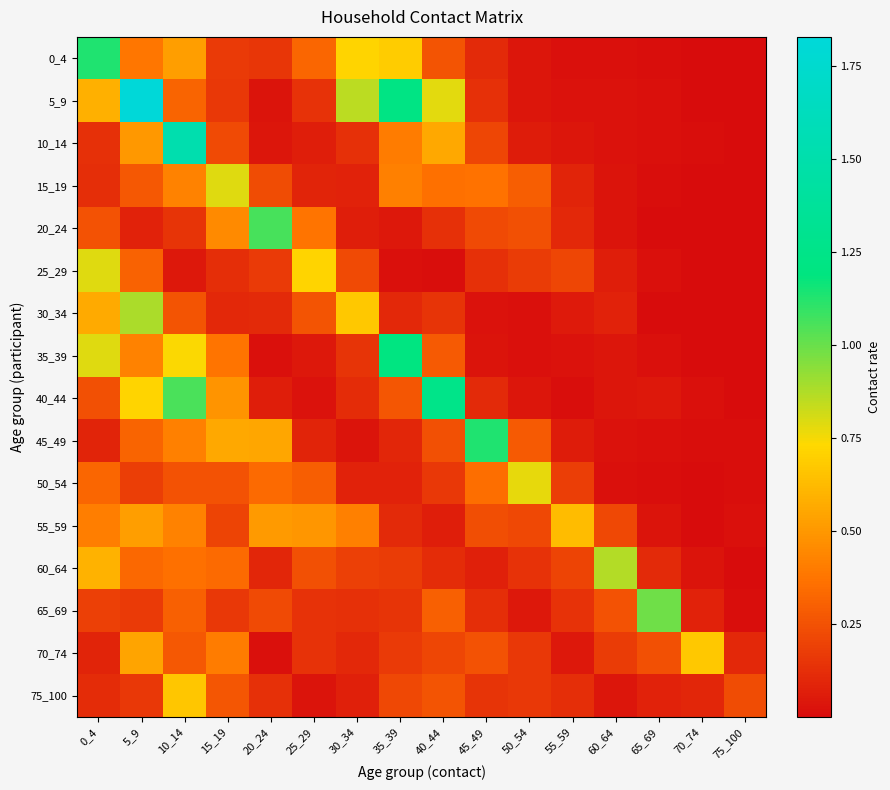

Reading left to right, list all the values displayed in this chart.

0_4: 0_4=1.1	5_9=0.4	10_14=0.5	15_19=0.2	20_24=0.2	25_29=0.3	30_34=0.7	35_39=0.7	40_44=0.3	45_49=0.1	50_54=0.0	55_59=0.0	60_64=0.0	65_69=0.0	70_74=0.0	75_100=0.0
5_9: 0_4=0.6	5_9=1.8	10_14=0.3	15_19=0.2	20_24=0.0	25_29=0.1	30_34=0.9	35_39=1.2	40_44=0.8	45_49=0.1	50_54=0.0	55_59=0.0	60_64=0.0	65_69=0.0	70_74=0.0	75_100=0.0
10_14: 0_4=0.1	5_9=0.5	10_14=1.5	15_19=0.2	20_24=0.0	25_29=0.1	30_34=0.1	35_39=0.4	40_44=0.6	45_49=0.2	50_54=0.1	55_59=0.0	60_64=0.0	65_69=0.0	70_74=0.0	75_100=0.0
15_19: 0_4=0.1	5_9=0.3	10_14=0.4	15_19=0.8	20_24=0.2	25_29=0.1	30_34=0.1	35_39=0.4	40_44=0.4	45_49=0.4	50_54=0.3	55_59=0.1	60_64=0.0	65_69=0.0	70_74=0.0	75_100=0.0
20_24: 0_4=0.3	5_9=0.1	10_14=0.1	15_19=0.5	20_24=1.1	25_29=0.4	30_34=0.1	35_39=0.0	40_44=0.1	45_49=0.2	50_54=0.2	55_59=0.1	60_64=0.0	65_69=0.0	70_74=0.0	75_100=0.0
25_29: 0_4=0.8	5_9=0.3	10_14=0.0	15_19=0.1	20_24=0.2	25_29=0.7	30_34=0.2	35_39=0.0	40_44=0.0	45_49=0.1	50_54=0.2	55_59=0.2	60_64=0.1	65_69=0.0	70_74=0.0	75_100=0.0
30_34: 0_4=0.6	5_9=0.9	10_14=0.3	15_19=0.1	20_24=0.1	25_29=0.3	30_34=0.7	35_39=0.1	40_44=0.1	45_49=0.0	50_54=0.0	55_59=0.1	60_64=0.1	65_69=0.0	70_74=0.0	75_100=0.0
35_39: 0_4=0.8	5_9=0.4	10_14=0.7	15_19=0.4	20_24=0.0	25_29=0.0	30_34=0.1	35_39=1.2	40_44=0.3	45_49=0.0	50_54=0.0	55_59=0.0	60_64=0.0	65_69=0.0	70_74=0.0	75_100=0.0
40_44: 0_4=0.2	5_9=0.7	10_14=1.1	15_19=0.5	20_24=0.1	25_29=0.0	30_34=0.1	35_39=0.3	40_44=1.3	45_49=0.1	50_54=0.0	55_59=0.0	60_64=0.0	65_69=0.0	70_74=0.0	75_100=0.0
45_49: 0_4=0.1	5_9=0.3	10_14=0.4	15_19=0.6	20_24=0.6	25_29=0.1	30_34=0.0	35_39=0.1	40_44=0.2	45_49=1.1	50_54=0.3	55_59=0.1	60_64=0.0	65_69=0.0	70_74=0.0	75_100=0.0
50_54: 0_4=0.3	5_9=0.2	10_14=0.3	15_19=0.3	20_24=0.3	25_29=0.3	30_34=0.1	35_39=0.1	40_44=0.2	45_49=0.4	50_54=0.8	55_59=0.2	60_64=0.0	65_69=0.0	70_74=0.0	75_100=0.0
55_59: 0_4=0.4	5_9=0.5	10_14=0.4	15_19=0.2	20_24=0.5	25_29=0.5	30_34=0.4	35_39=0.1	40_44=0.1	45_49=0.2	50_54=0.2	55_59=0.6	60_64=0.2	65_69=0.0	70_74=0.0	75_100=0.0
60_64: 0_4=0.6	5_9=0.3	10_14=0.4	15_19=0.3	20_24=0.1	25_29=0.2	30_34=0.2	35_39=0.2	40_44=0.1	45_49=0.1	50_54=0.1	55_59=0.2	60_64=0.9	65_69=0.1	70_74=0.0	75_100=0.0
65_69: 0_4=0.2	5_9=0.2	10_14=0.3	15_19=0.2	20_24=0.2	25_29=0.1	30_34=0.1	35_39=0.1	40_44=0.3	45_49=0.1	50_54=0.1	55_59=0.1	60_64=0.3	65_69=1.0	70_74=0.1	75_100=0.0
70_74: 0_4=0.1	5_9=0.5	10_14=0.3	15_19=0.4	20_24=0.0	25_29=0.1	30_34=0.1	35_39=0.2	40_44=0.2	45_49=0.3	50_54=0.2	55_59=0.0	60_64=0.2	65_69=0.2	70_74=0.7	75_100=0.1
75_100: 0_4=0.1	5_9=0.2	10_14=0.7	15_19=0.3	20_24=0.1	25_29=0.0	30_34=0.1	35_39=0.2	40_44=0.3	45_49=0.1	50_54=0.2	55_59=0.1	60_64=0.0	65_69=0.1	70_74=0.1	75_100=0.2